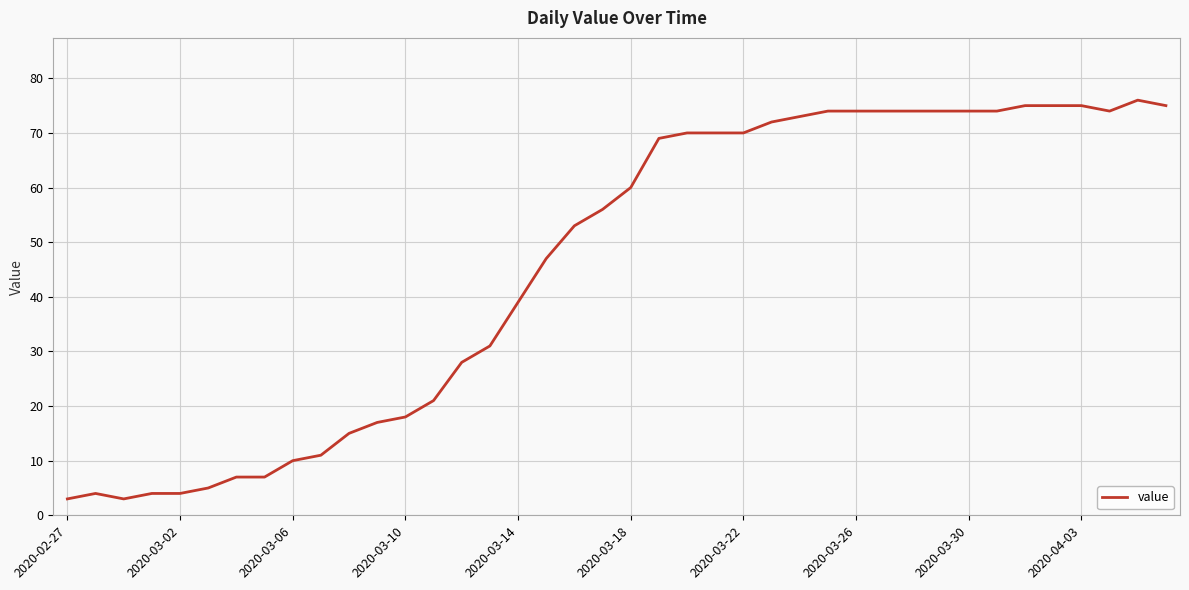

What is the minimum value shown in the chart?

3